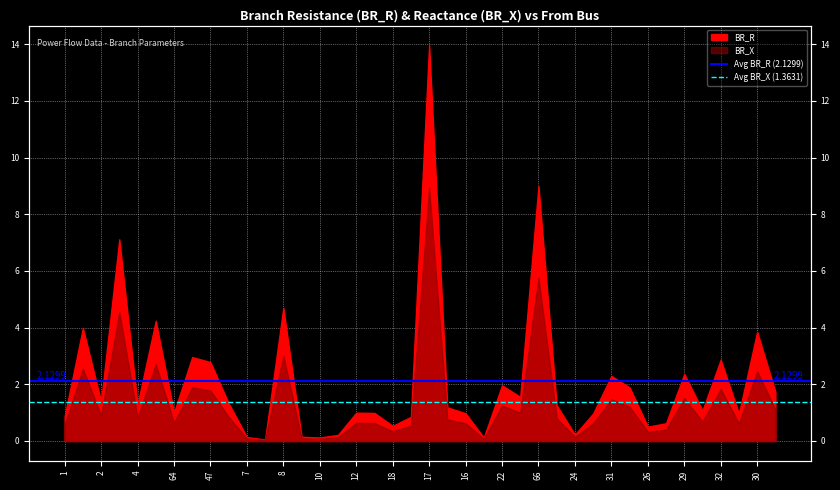

What is the sum of the Avg BR_X (1.3631) values at 2 and 1?

2.7